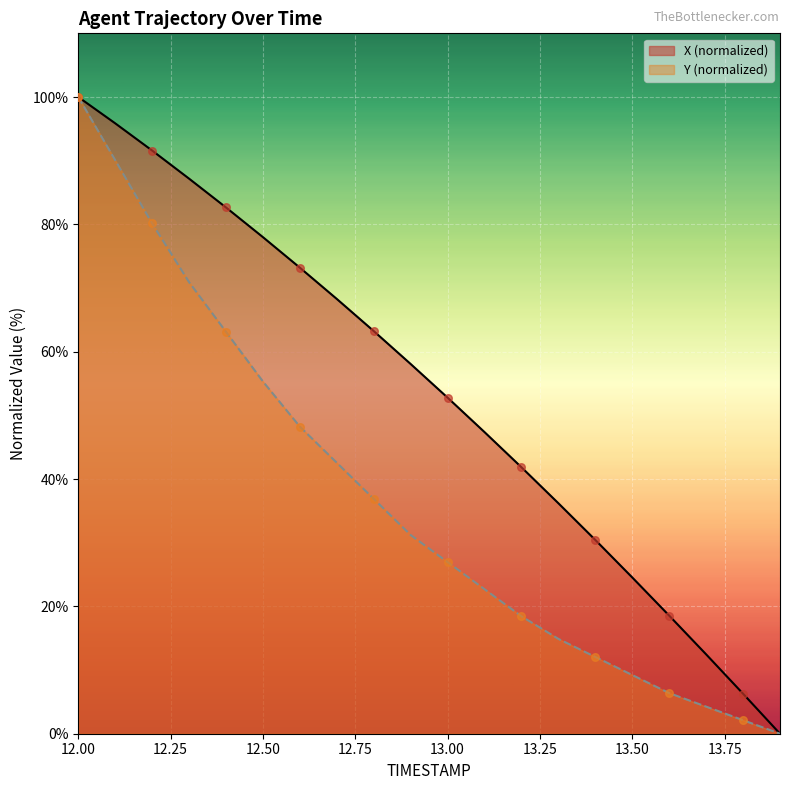

What are all the series names shown in the legend?

X (normalized), Y (normalized)